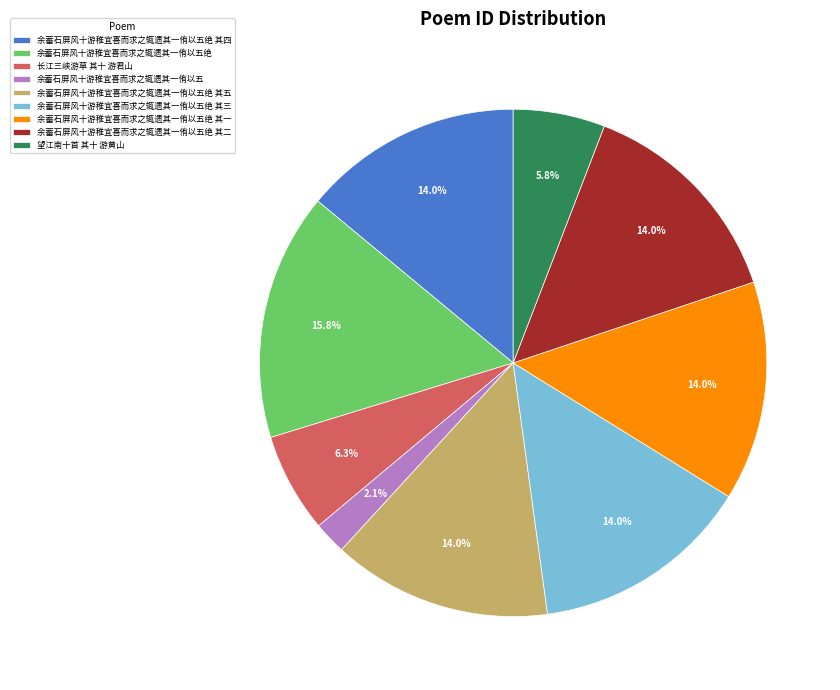

Does 长江三峡游草 其十 游君山 represent more than half of the total?

No